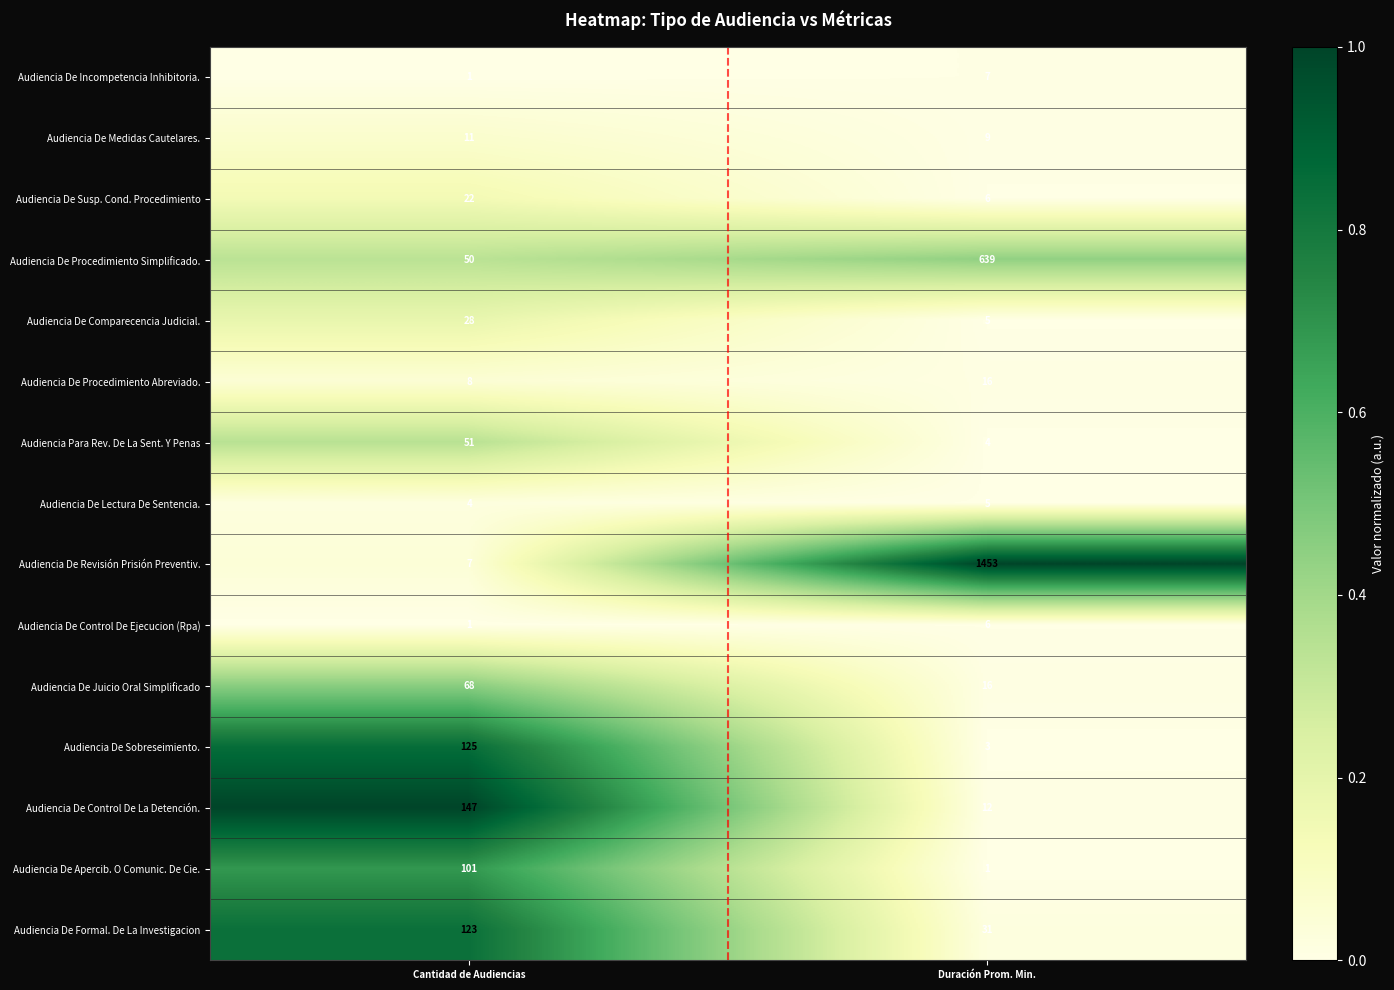

What value does the Audiencia Para Rev. De La Sent. Y Penas series have at Cantidad de Audiencias, to the nearest 10?

50